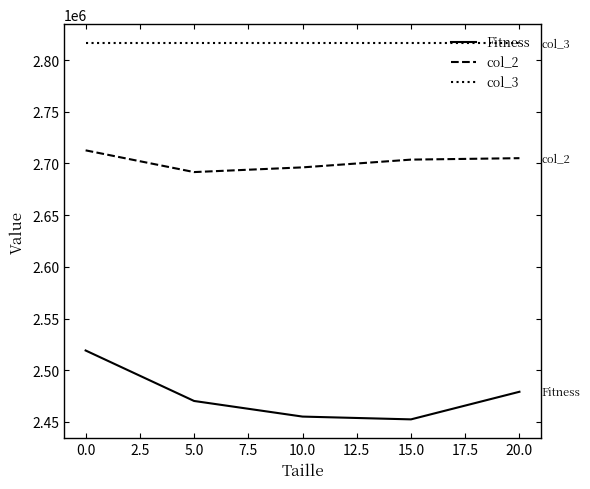

What is the difference between the maximum and minimum values in the Fitness series?

66658